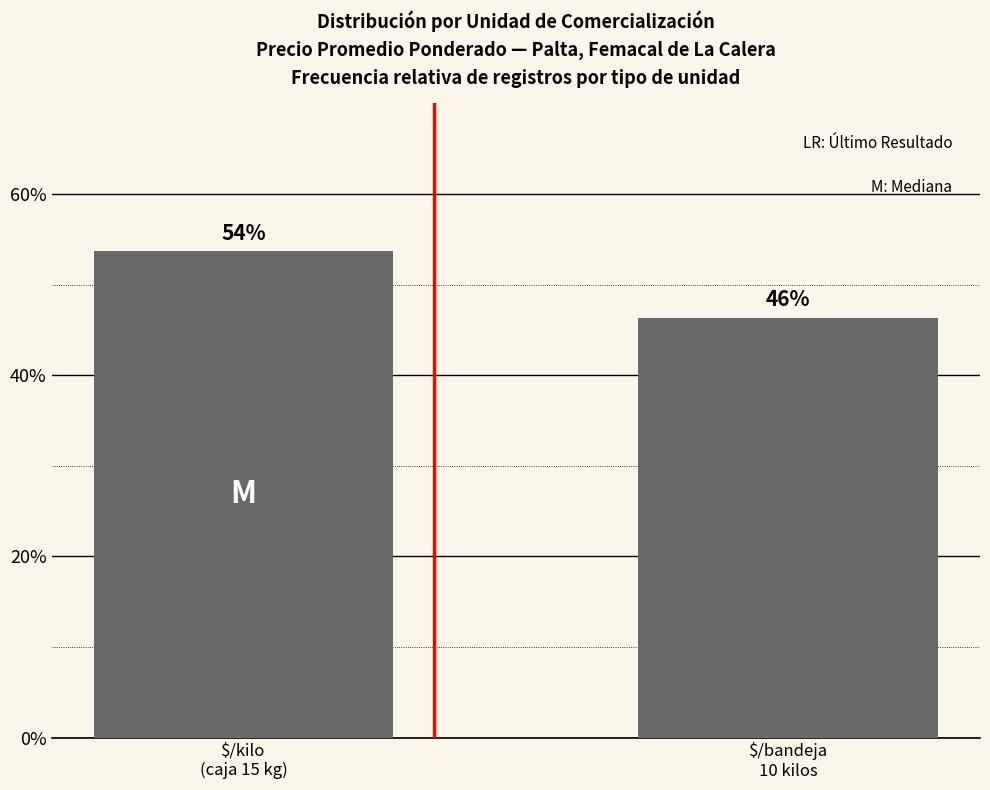

What is the difference between the maximum and minimum values?

7.3